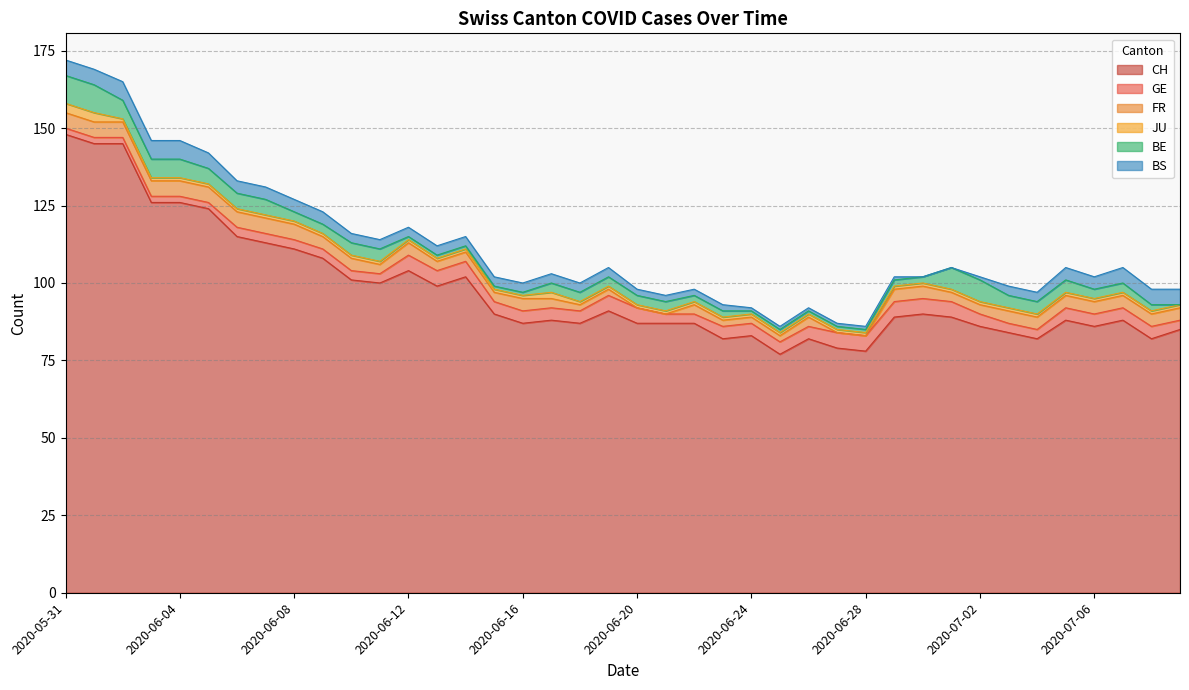

Reading right to left, extract all data points from this chart.

CH: 85	82	88	86	88	82	84	86	89	90	89	78	79	82	77	83	82	87	87	87	91	87	88	87	90	102	99	104	100	101	108	111	113	115	124	126	126	145	145	148
GE: 3	4	4	4	4	3	3	4	5	5	5	5	5	4	4	4	4	3	3	5	5	4	4	4	4	5	5	5	3	3	3	3	3	3	2	2	2	2	2	2
FR: 4	4	4	4	4	4	4	3	3	4	4	0	0	3	2	2	2	3	0	0	2	2	3	4	3	3	3	4	3	4	4	5	5	5	5	5	5	5	5	5
JU: 1	1	1	1	1	1	1	1	1	1	1	1	1	1	1	1	1	1	1	1	1	1	2	1	1	1	1	1	1	1	1	1	1	1	1	1	1	1	3	3
BE: 0	2	3	3	4	4	4	7	7	2	2	1	1	1	1	1	2	2	3	3	3	3	3	1	1	1	1	1	4	4	3	3	5	5	5	6	6	6	9	9
BS: 5	5	5	4	4	3	3	1	0	0	1	1	1	1	1	1	2	2	2	2	3	3	3	3	3	3	3	3	3	3	4	4	4	4	5	6	6	6	5	5